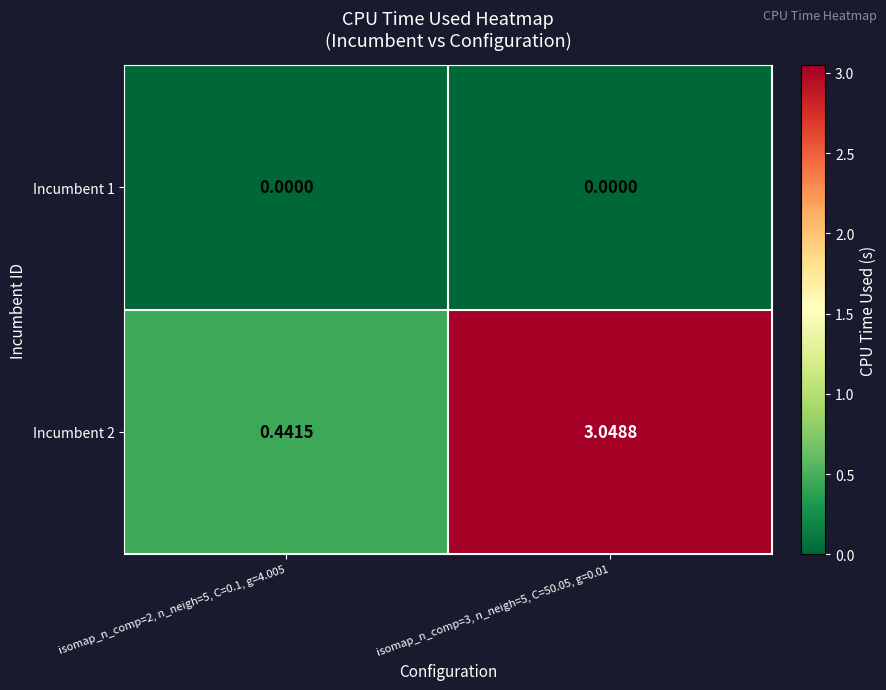

Is the value of Incumbent 1 at isomap_n_comp=3, n_neigh=5, C=50.05, g=0.01 greater than the value of Incumbent 2 at isomap_n_comp=2, n_neigh=5, C=0.1, g=4.005?

No